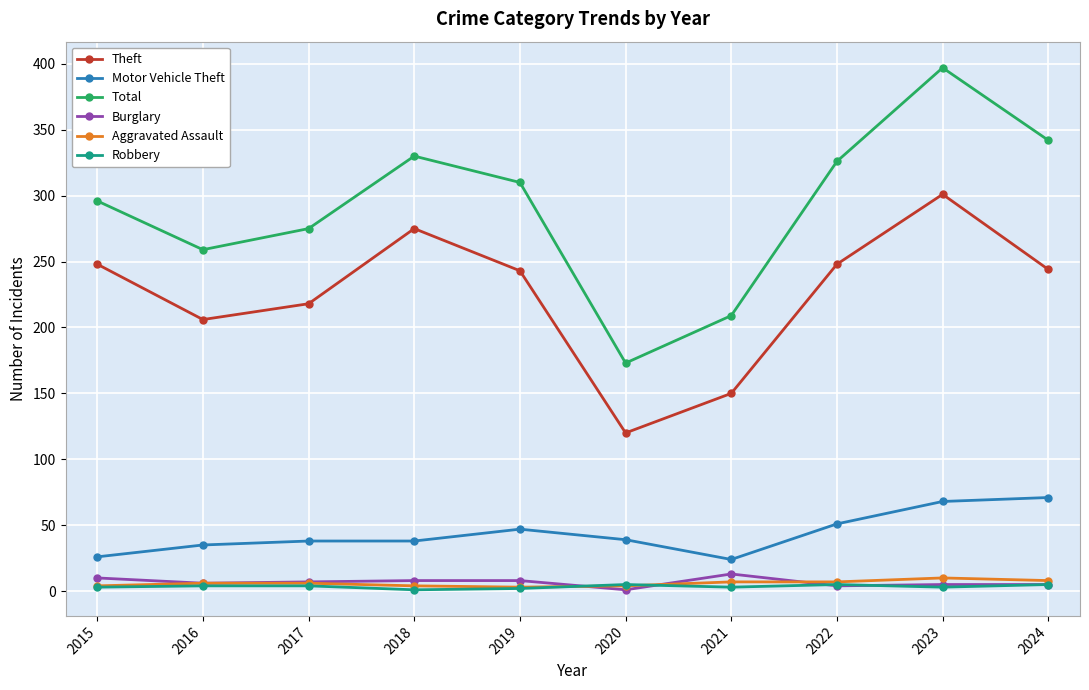

Which series has the largest range (max minus min)?

Total